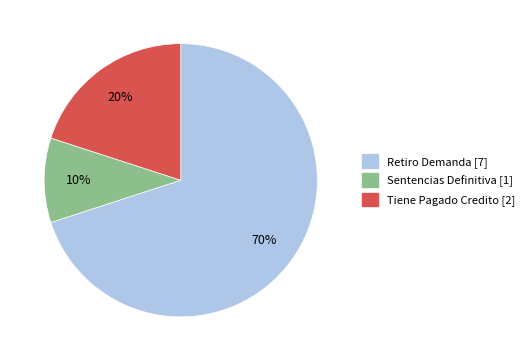

Rank the categories by value from highest to lowest.

Retiro Demanda, Tiene Pagado Credito, Sentencias Definitiva